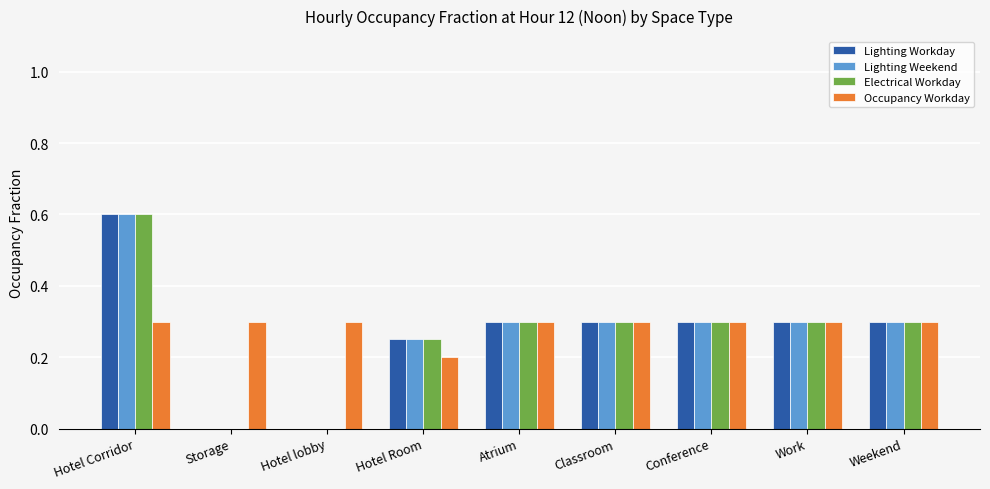

At which category is the sum across all series the highest?

Hotel Corridor